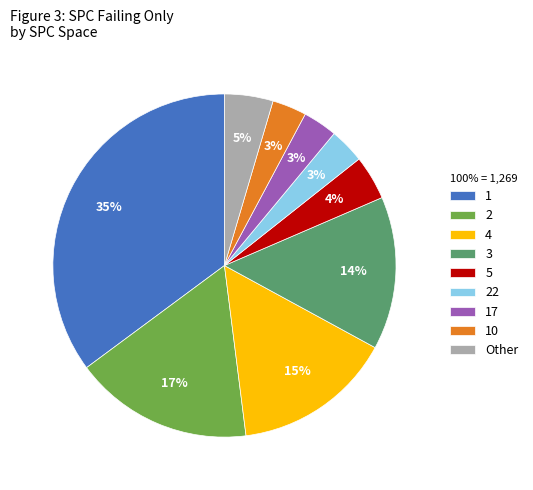

Does 10 account for over 50% of the chart?

No